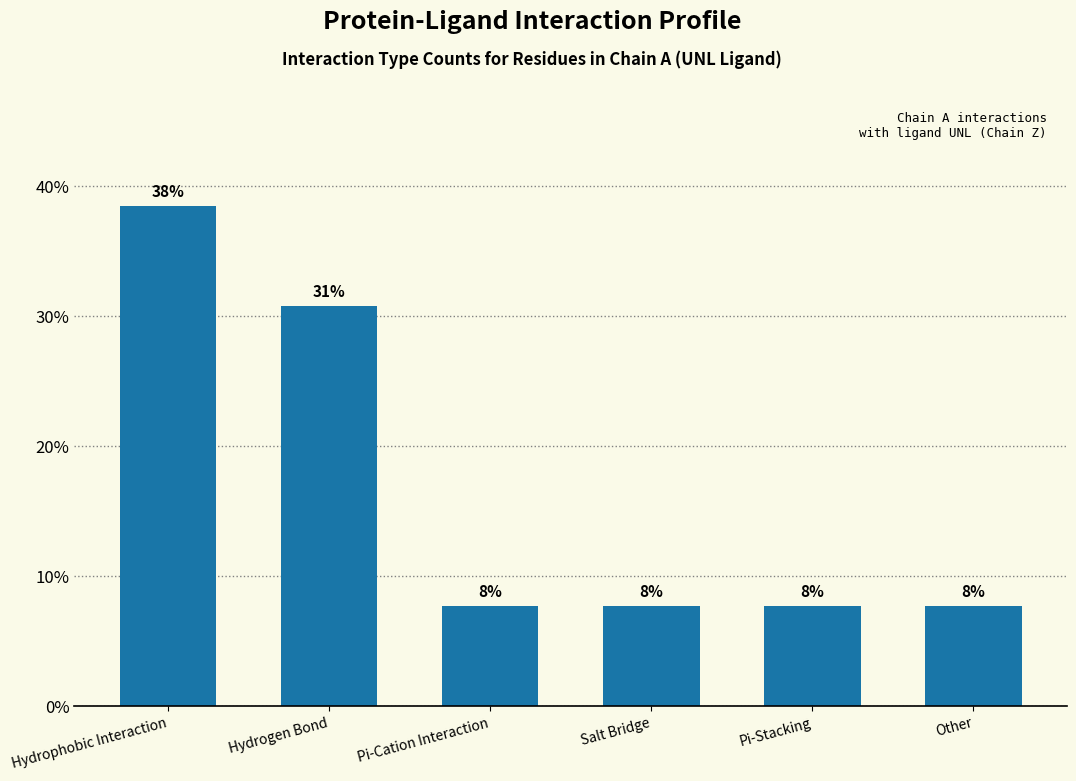

What is the greatest value displayed?

38.5